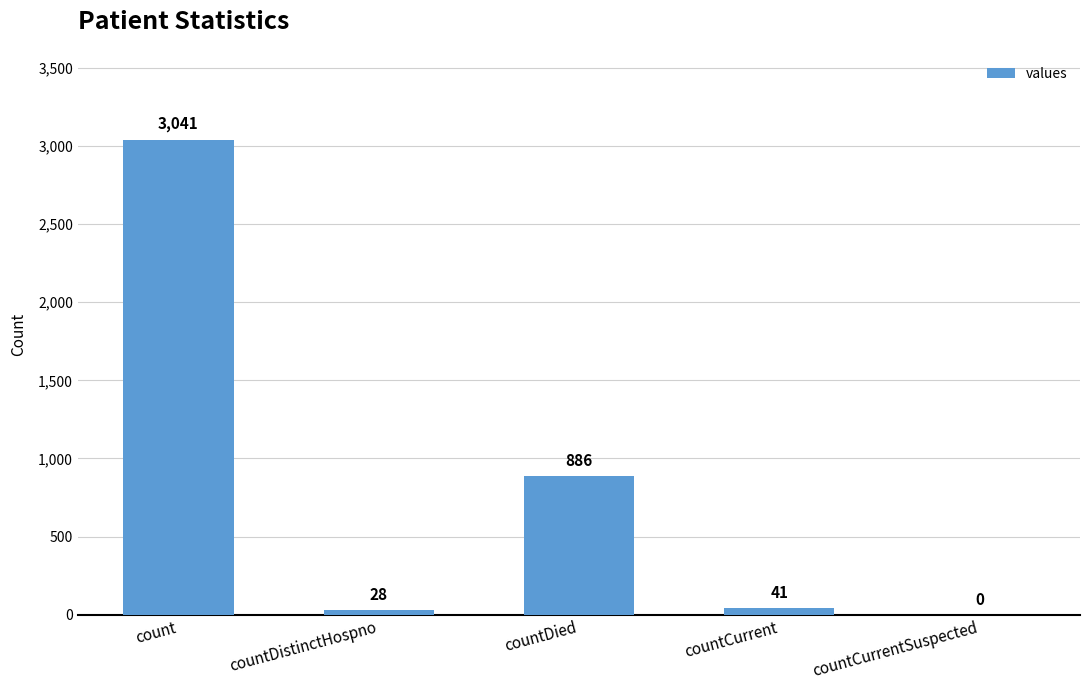

At which label does the data first exceed 41?

count